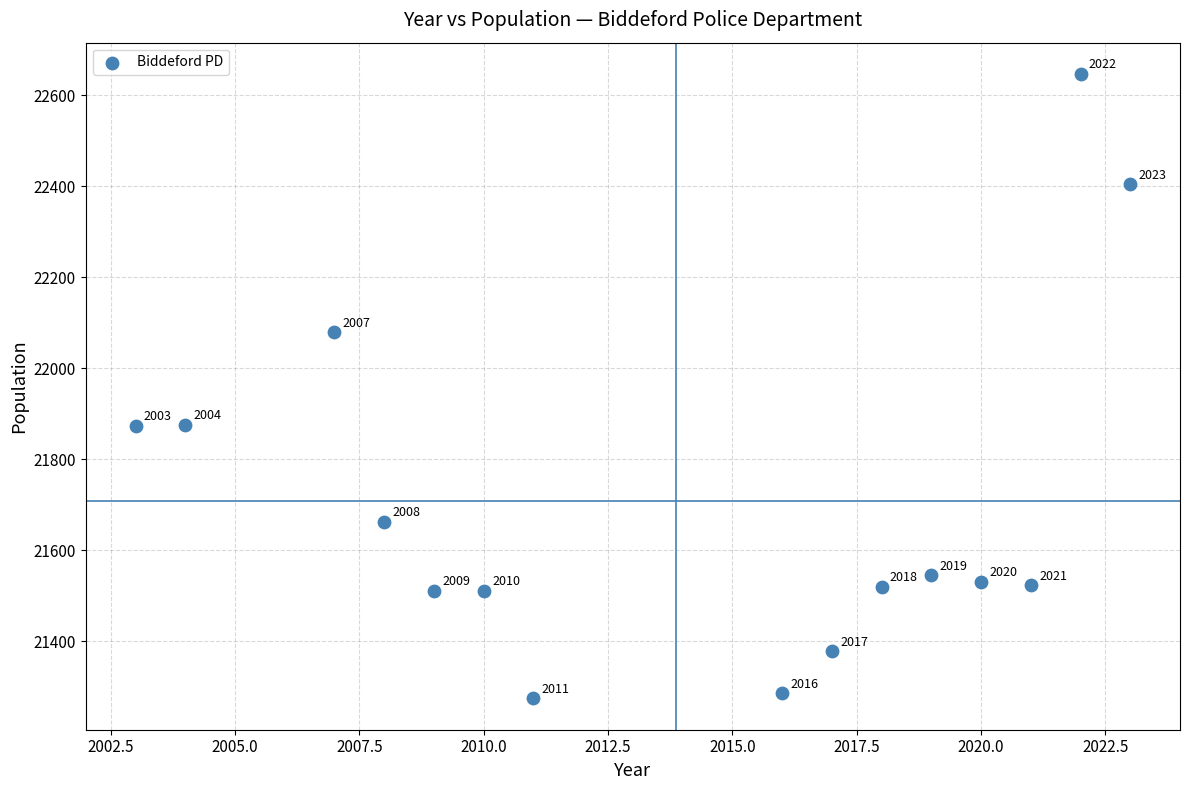

What Y value in the scatter plot is closest to 21960?

21876